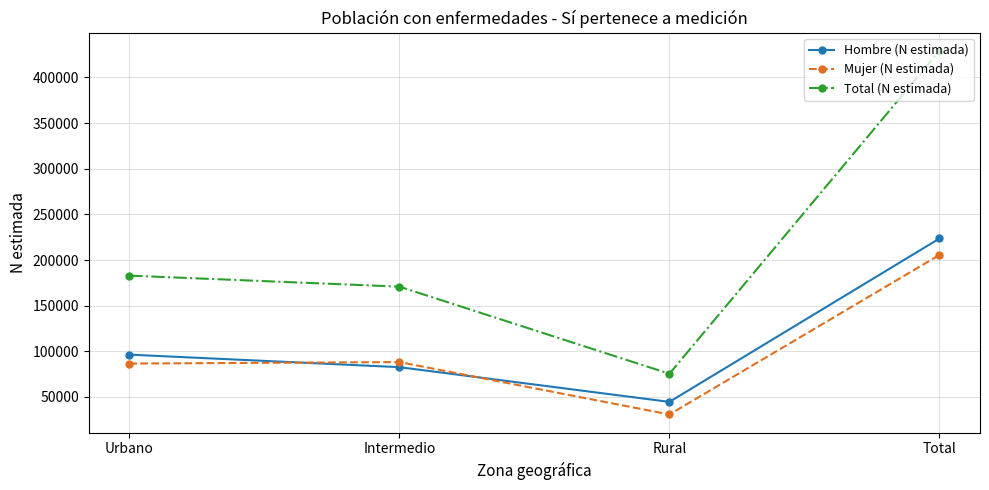

What is the label of the 2nd point from the right?

Rural